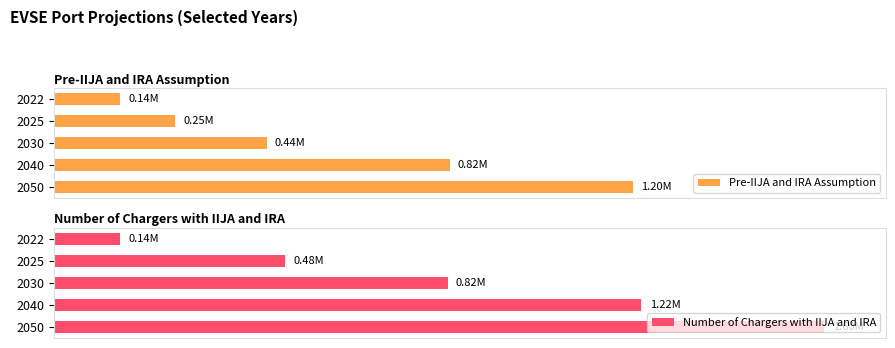

Which series has the largest total across all categories?

Number of Chargers with IIJA and IRA